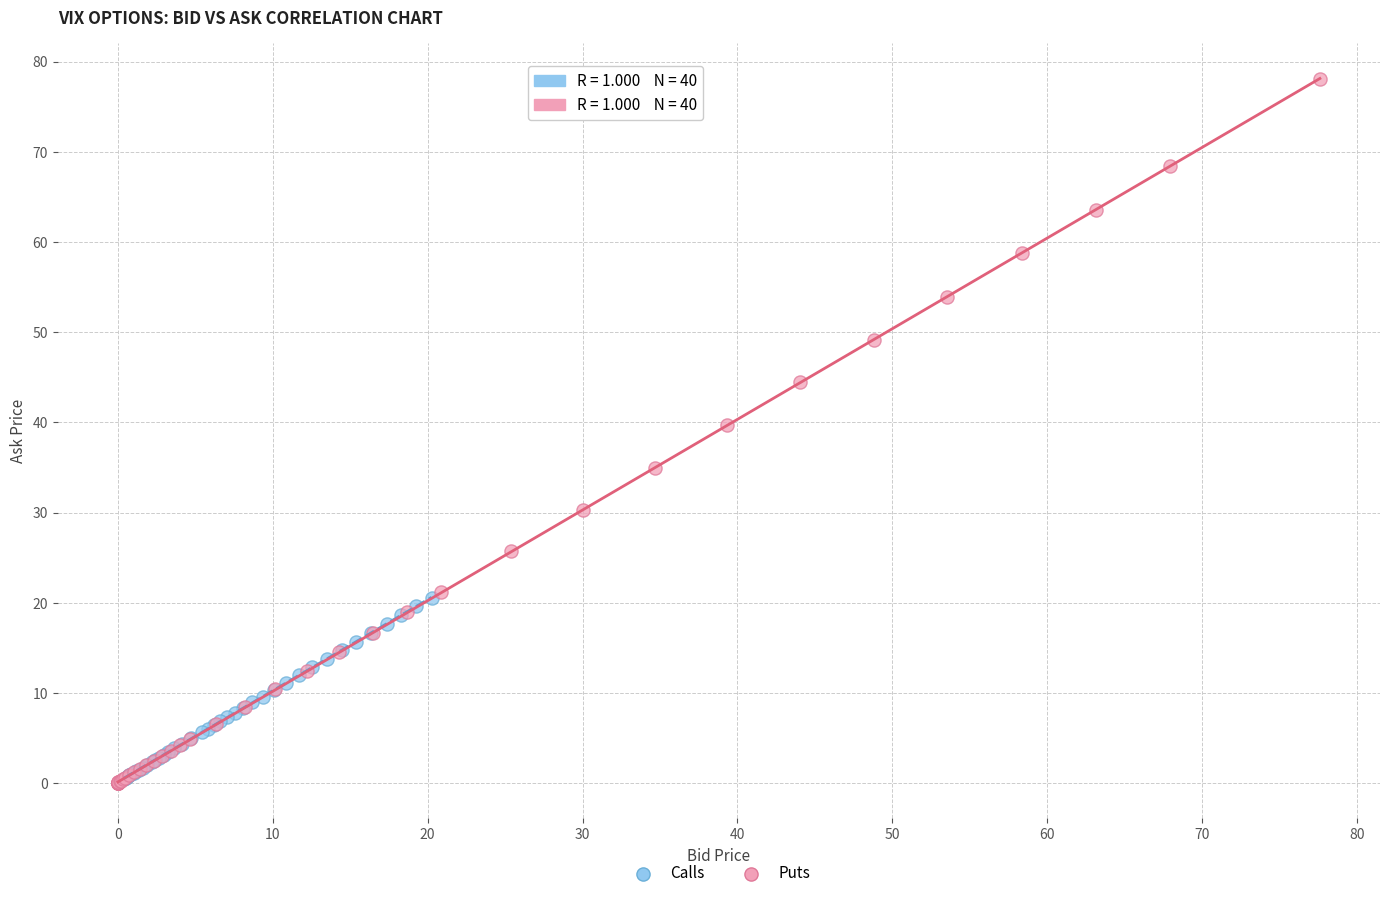

Which series has the widest spread of Y values?

Puts